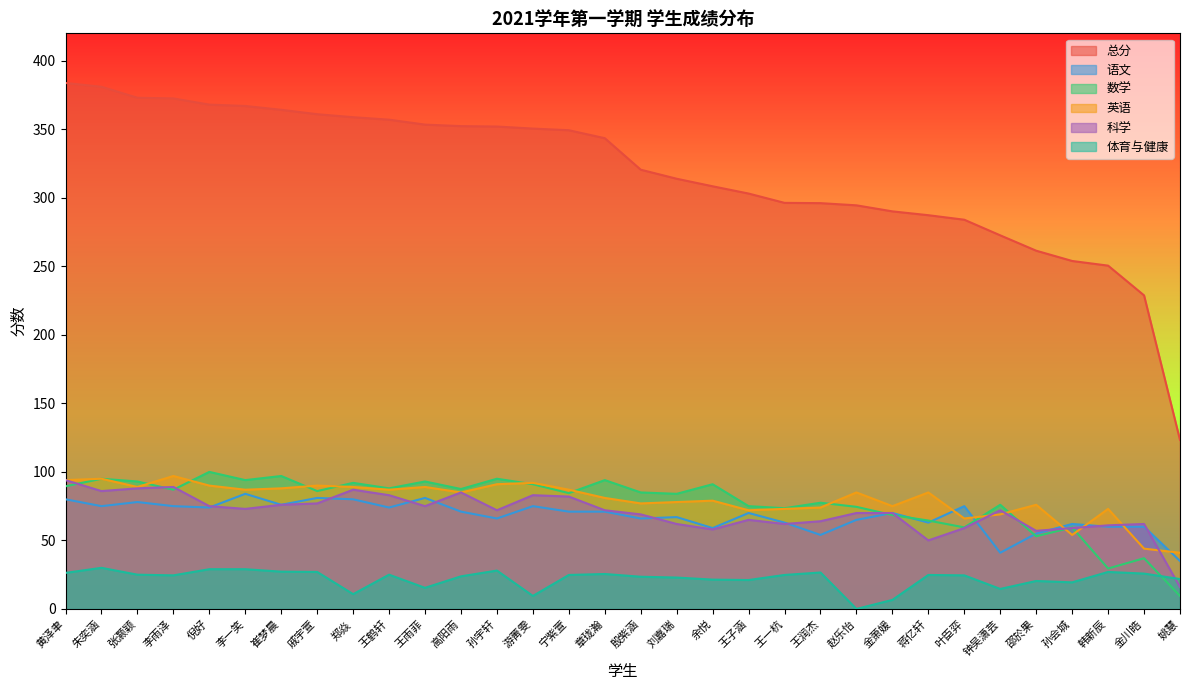

Is the value of 科学 at 王鹤轩 greater than the value of 体育与健康 at 邵於果?

Yes